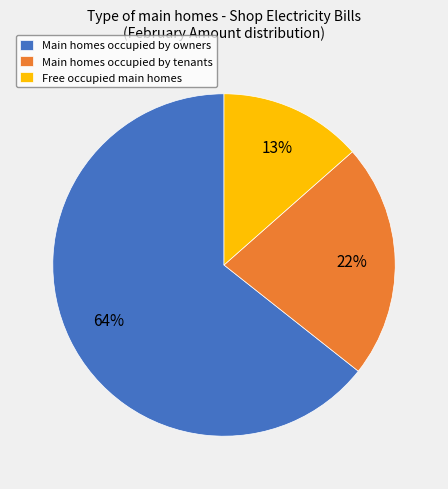

Rank the categories by value from lowest to highest.

Free occupied main homes, Main homes occupied by tenants, Main homes occupied by owners